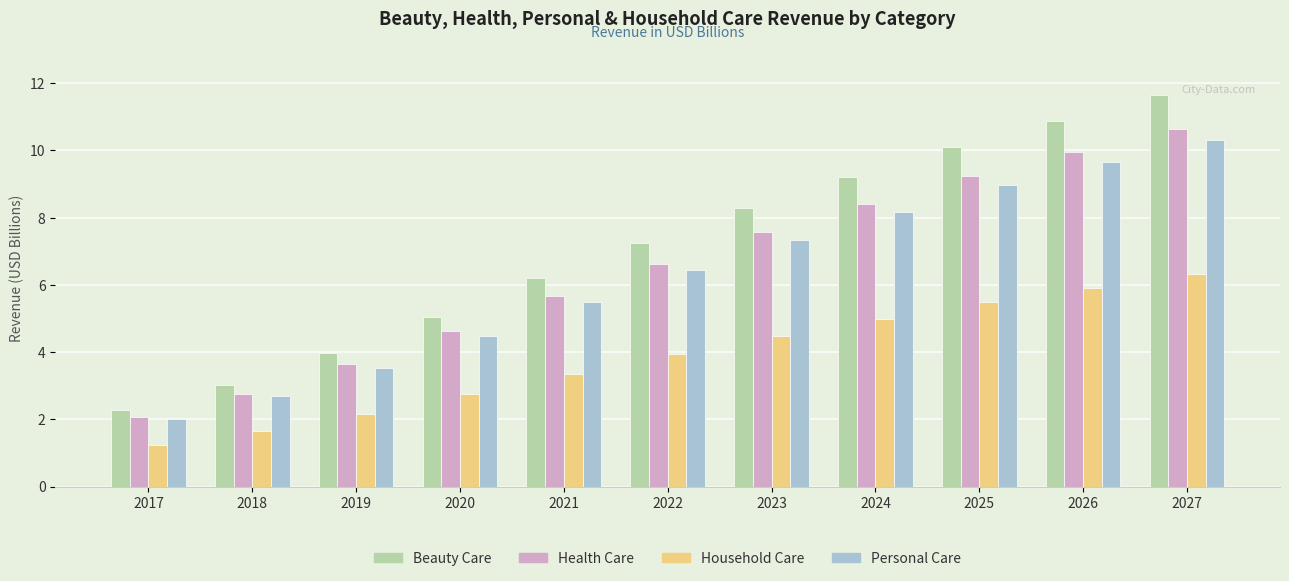

At which category is the sum across all series the highest?

2027